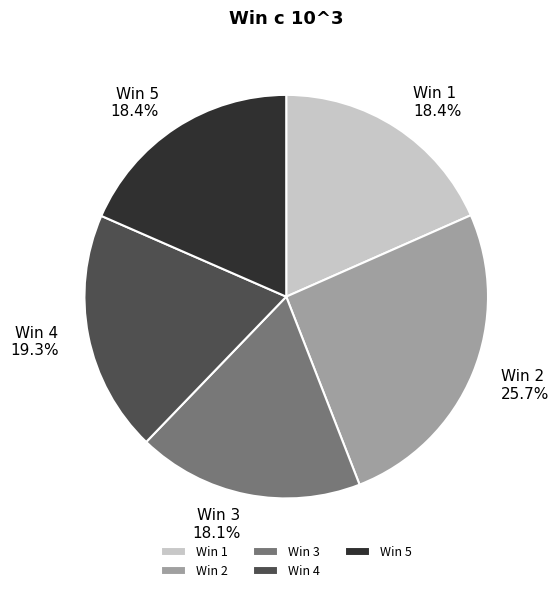

To the nearest percent, what percentage of the pie is Win 5?

18%